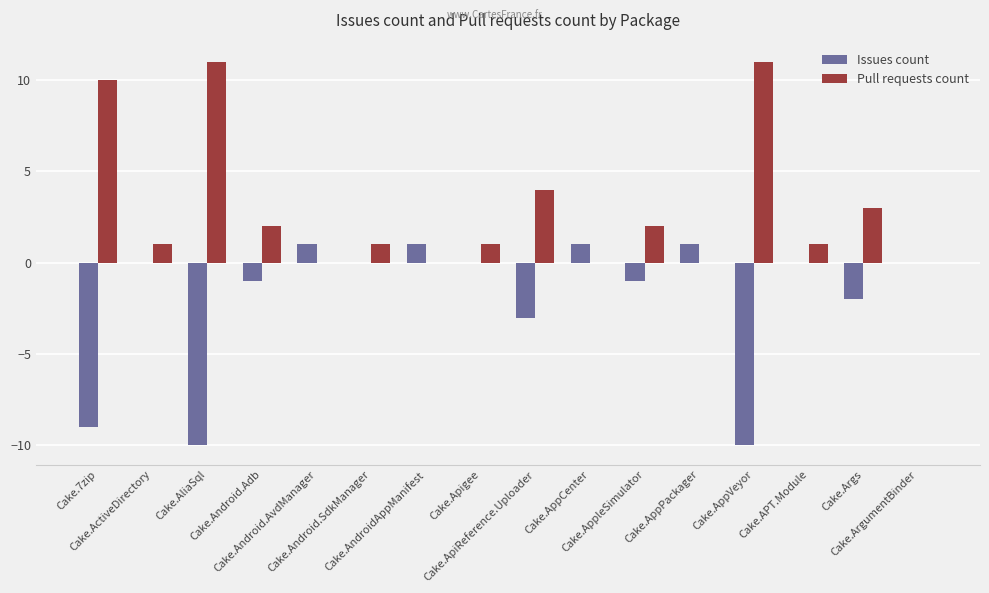

Reading left to right, what are all the values shown in this chart?

Issues count: -9	0	-10	-1	1	0	1	0	-3	1	-1	1	-10	0	-2	0
Pull requests count: 10	1	11	2	0	1	0	1	4	0	2	0	11	1	3	0